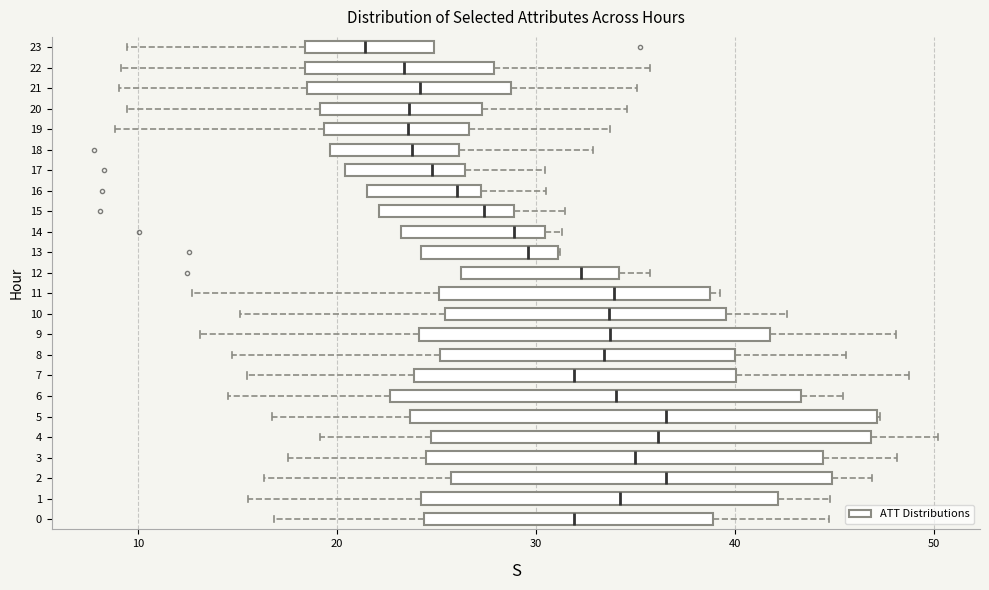

Which box has the furthest to the left median line?

23